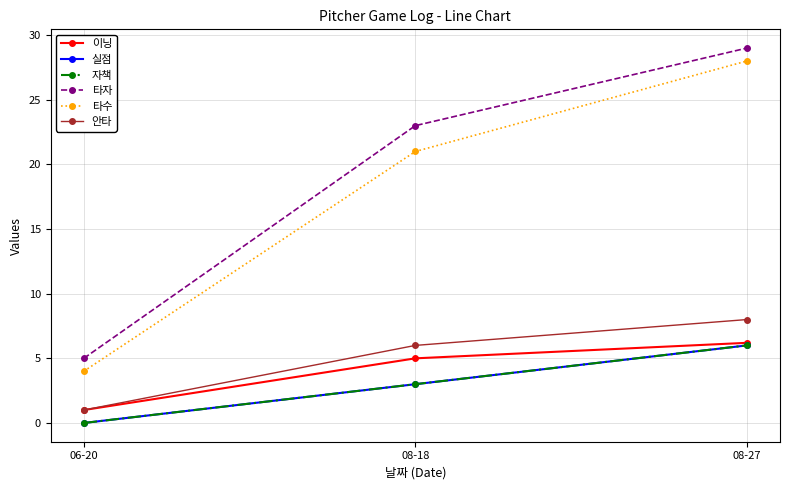

What is the value of the 타수 point at the 1st from the left?

4.0